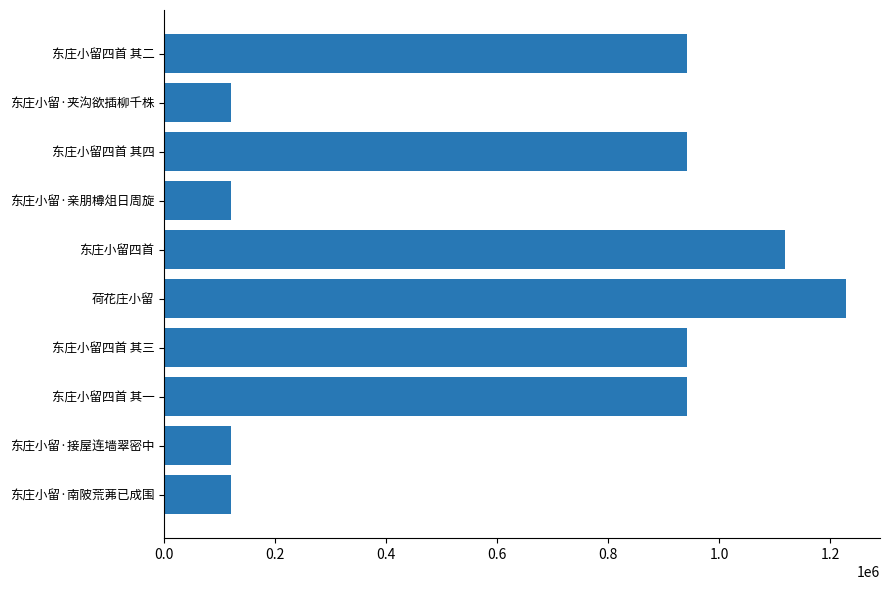

Between 东庄小留四首 and 东庄小留·夹沟欲插柳千株, which is larger?

东庄小留四首